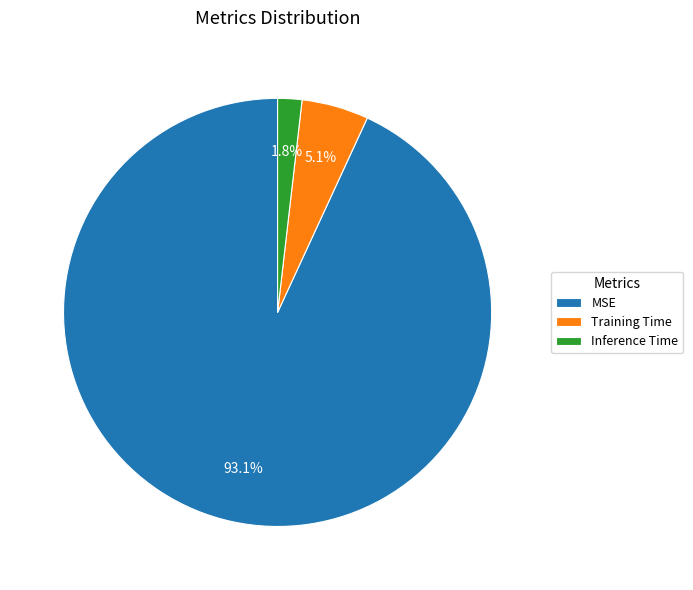

To the nearest percent, what is the combined percentage of Training Time and Inference Time?

7%